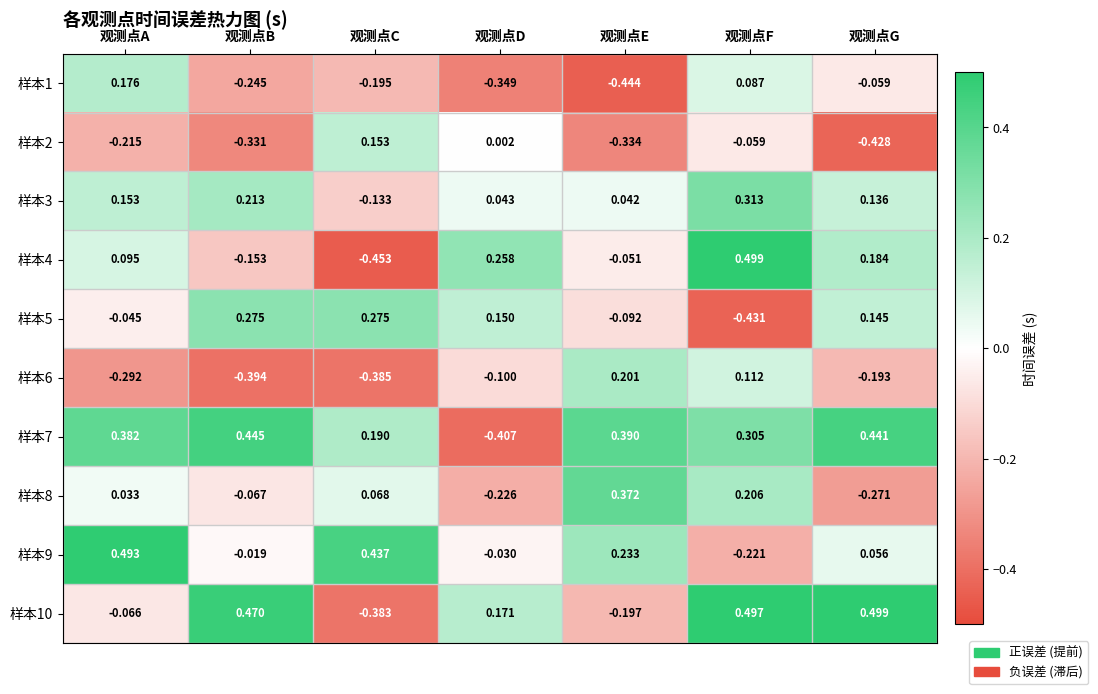

At which label does 样本9 first exceed 0?

观测点A